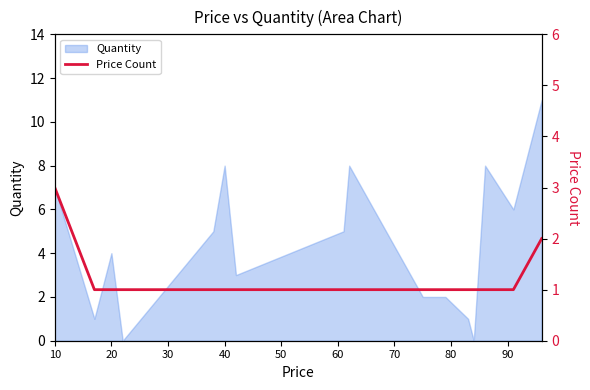

How many lines are shown in the chart?

1